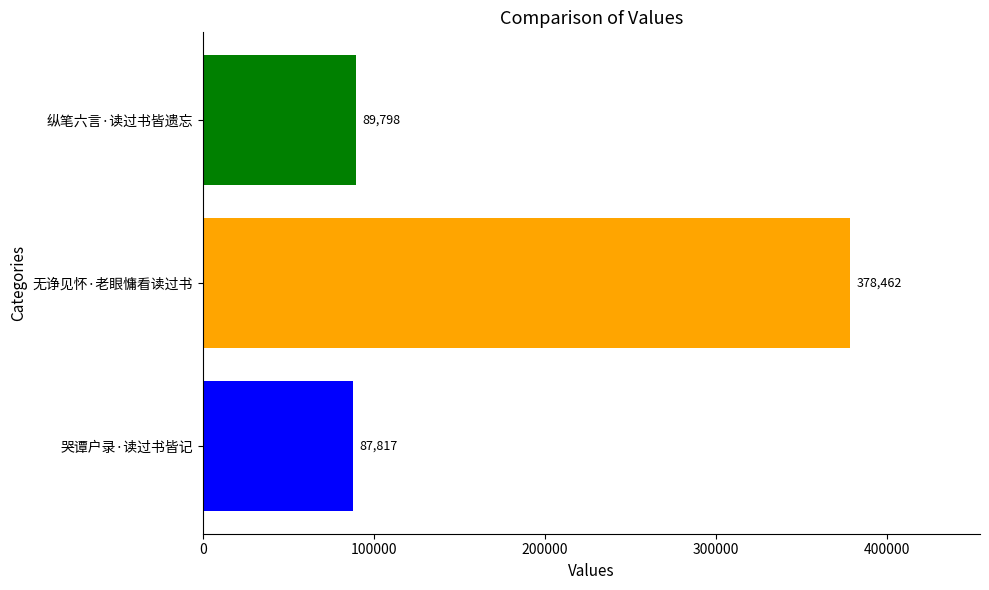

What is the minimum value shown in the chart?

87817